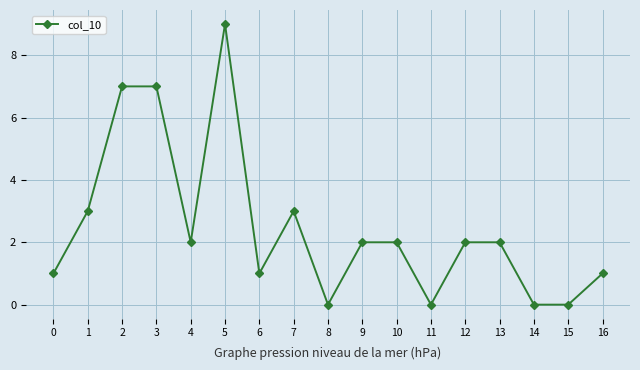

How many values are between 1 and 3?

10